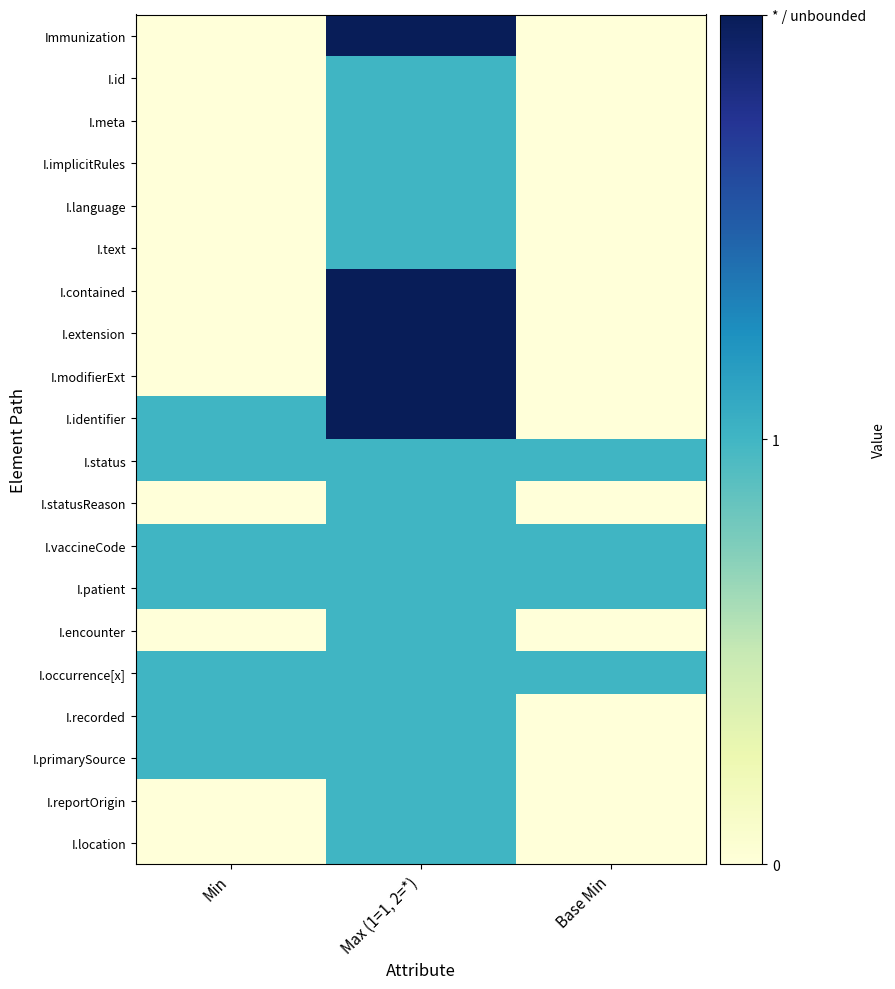

Which label corresponds to the smallest value in the chart?

Min